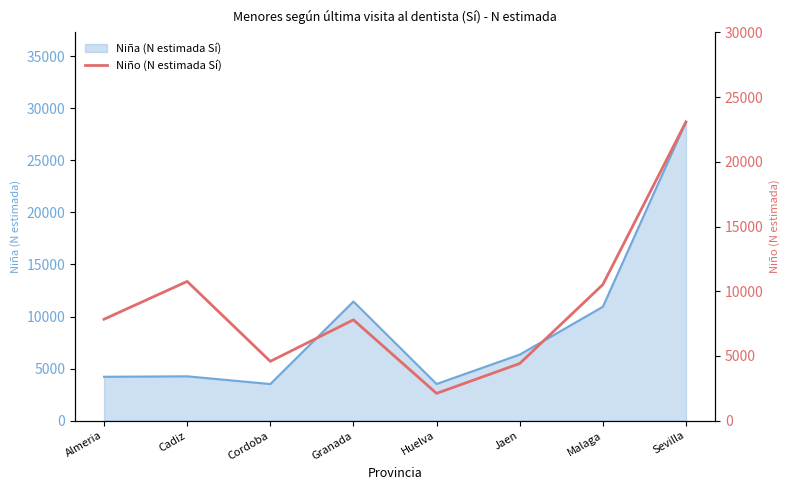

True or false: the data shows 4417 at Jaen.

True